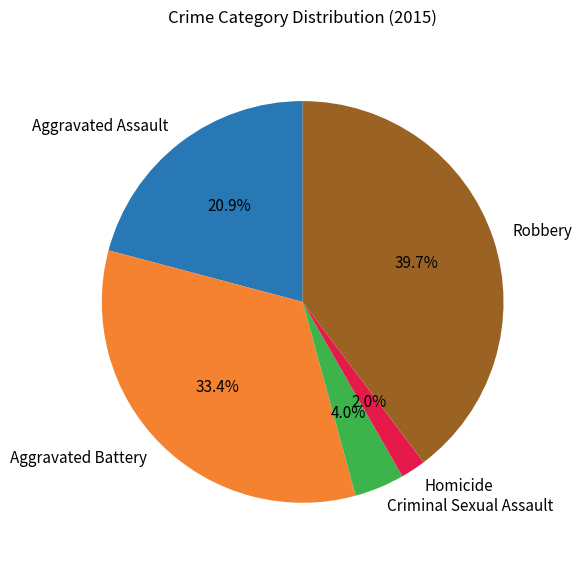

Does Robbery account for over 50% of the chart?

No